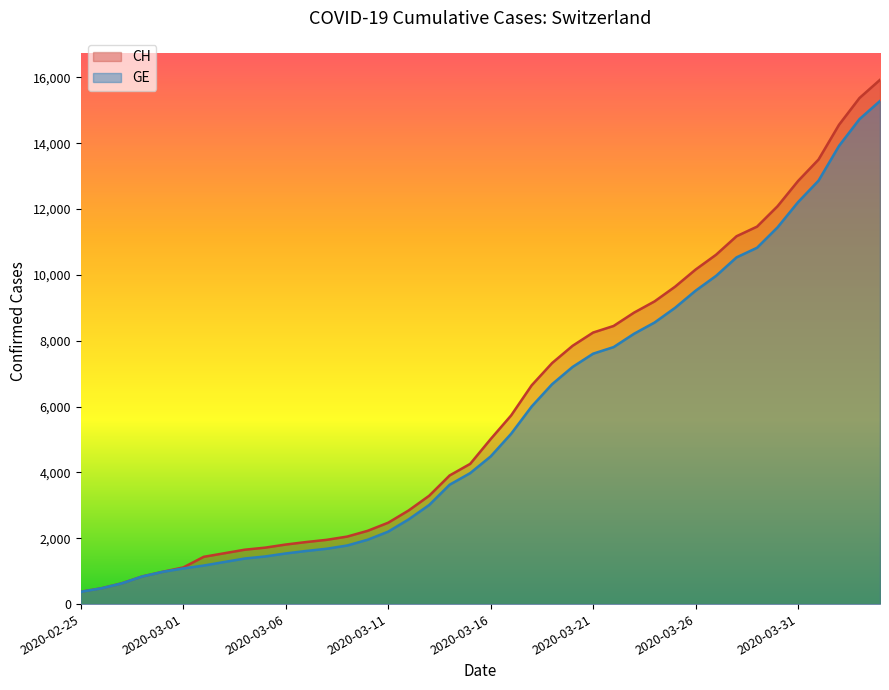

The GE series shows 1447 at 2020-03-05. True or false?

True